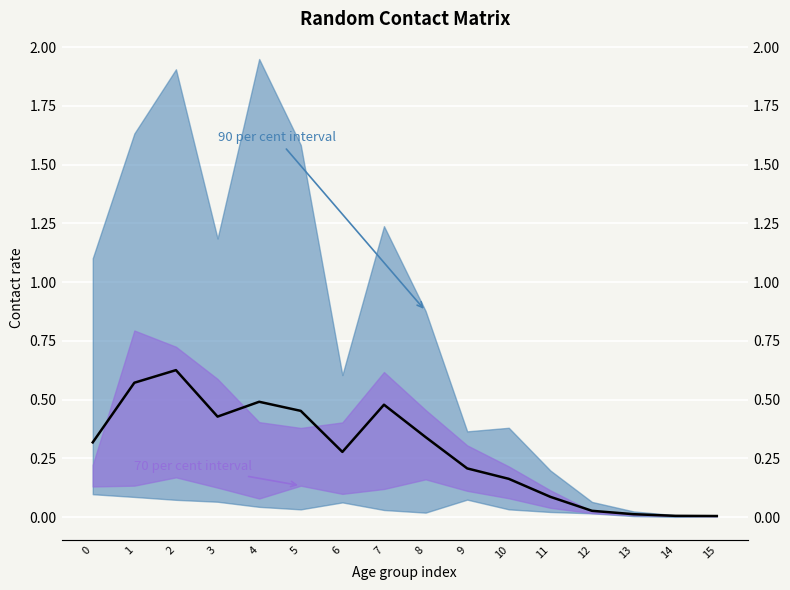

What is the change in value from 4 to 12?

-0.5